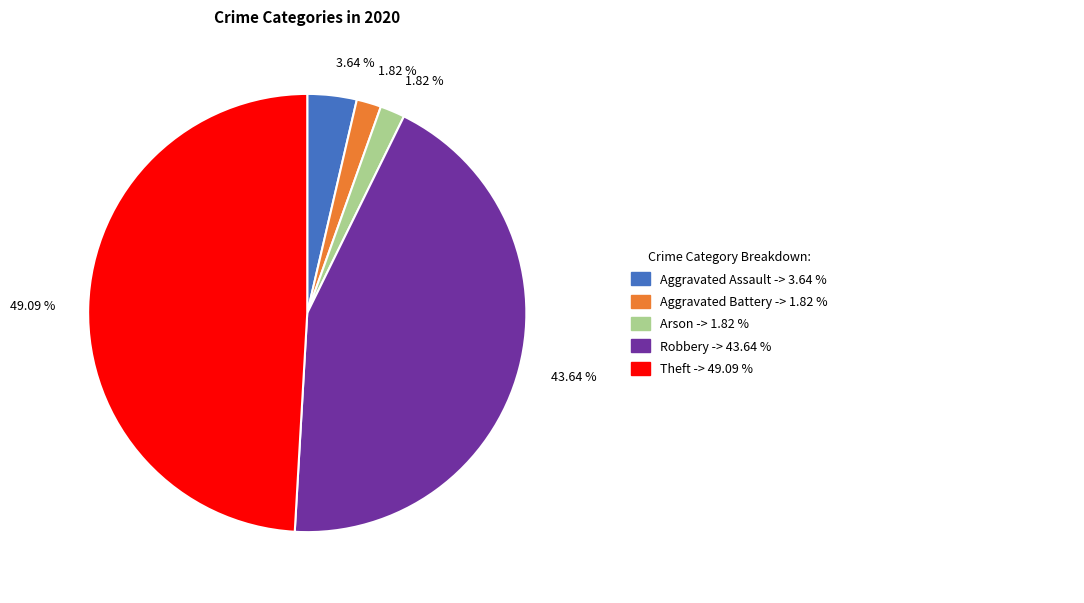

Does any single category account for the majority?

No